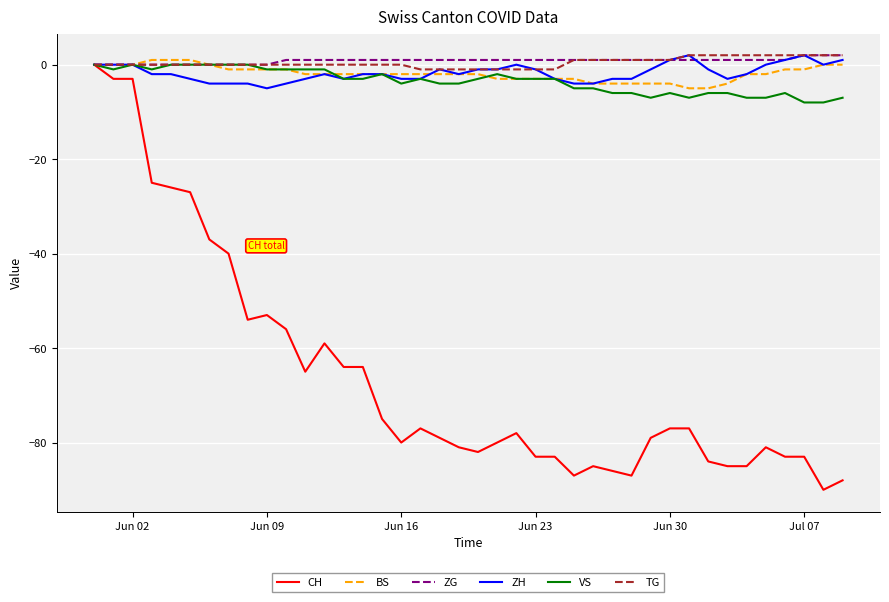

What is the smallest value displayed?

-90